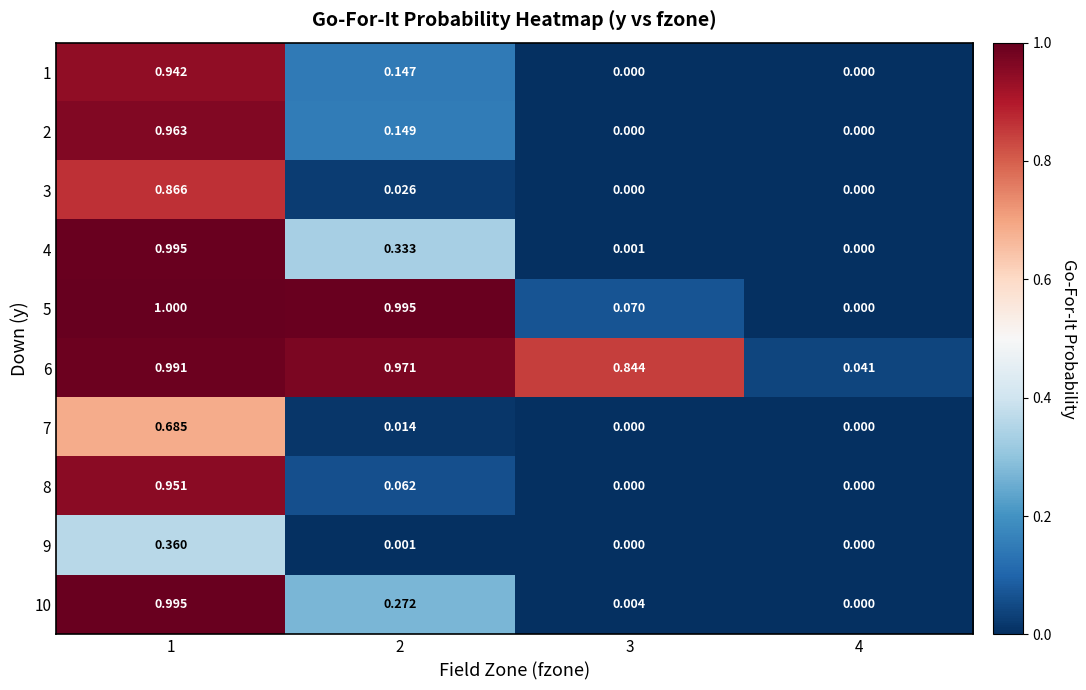

Is the value of 4 at 2 greater than the value of 9 at 2?

Yes